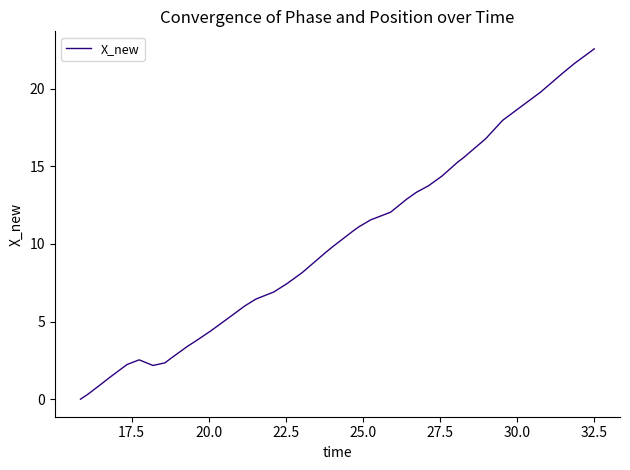

What is the maximum value shown in the chart?

22.6